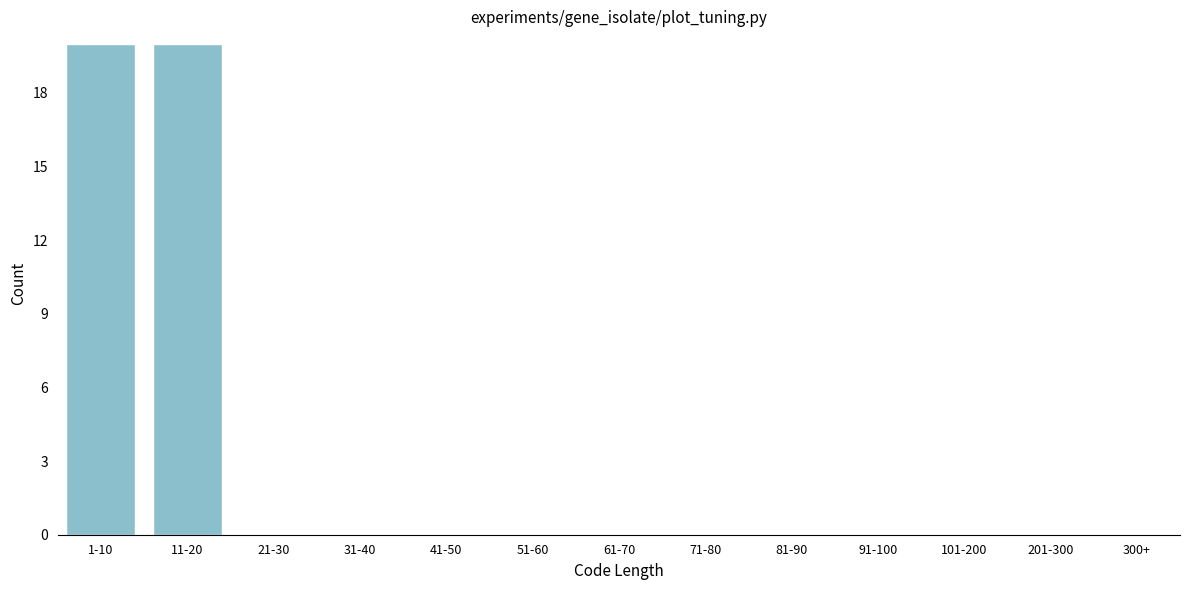

Reading left to right, what are all the values shown in this chart?

1-10=20	11-20=20	21-30=0	31-40=0	41-50=0	51-60=0	61-70=0	71-80=0	81-90=0	91-100=0	101-200=0	201-300=0